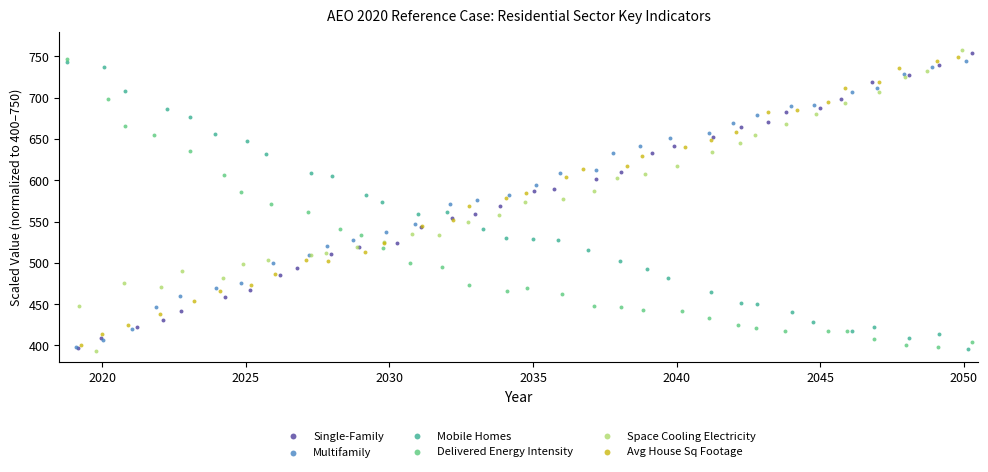

What are all the series names shown in the legend?

Single-Family, Multifamily, Mobile Homes, Delivered Energy Intensity, Space Cooling Electricity, Avg House Sq Footage